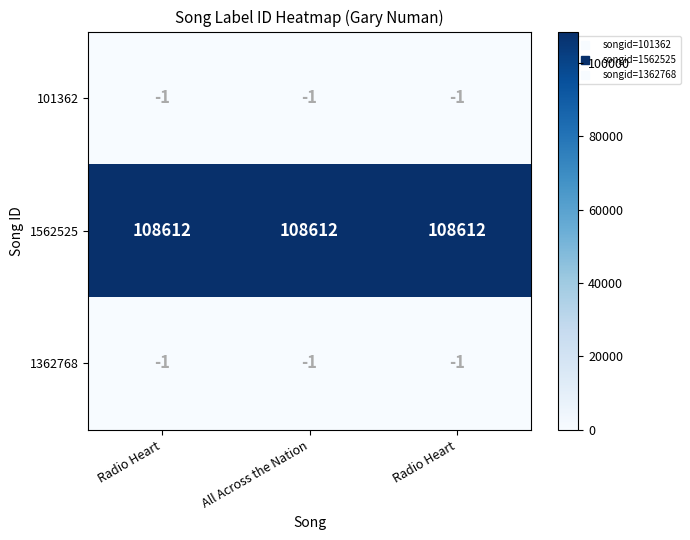

How many series are shown in this chart?

3